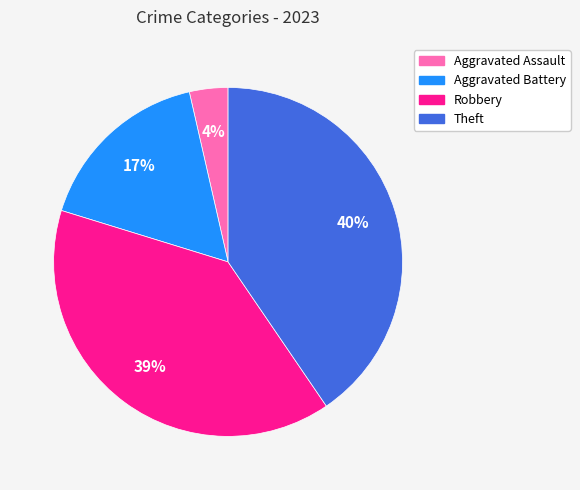

Between Aggravated Battery and Aggravated Assault, which is larger?

Aggravated Battery